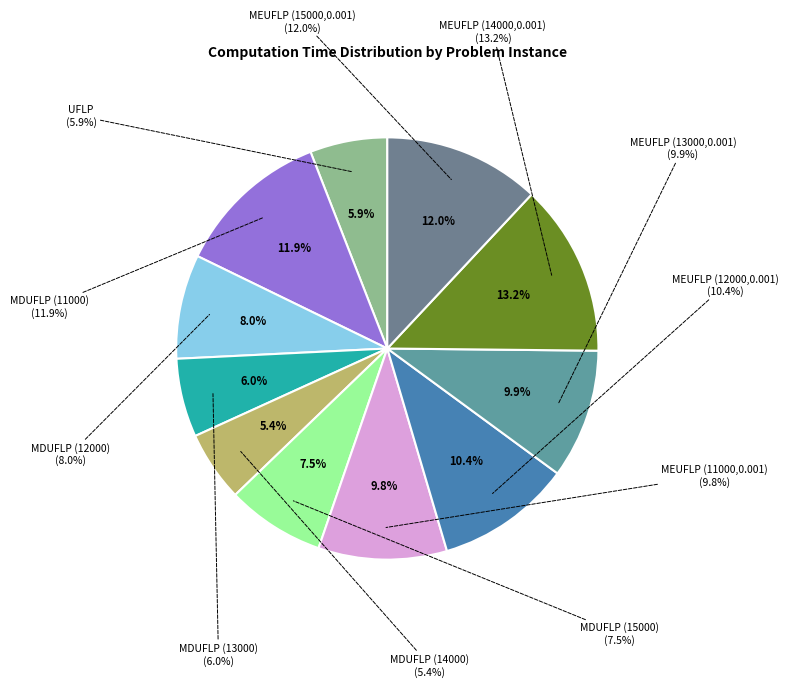

Is it true that MDUFLP (15000) is 17% of the pie?

False